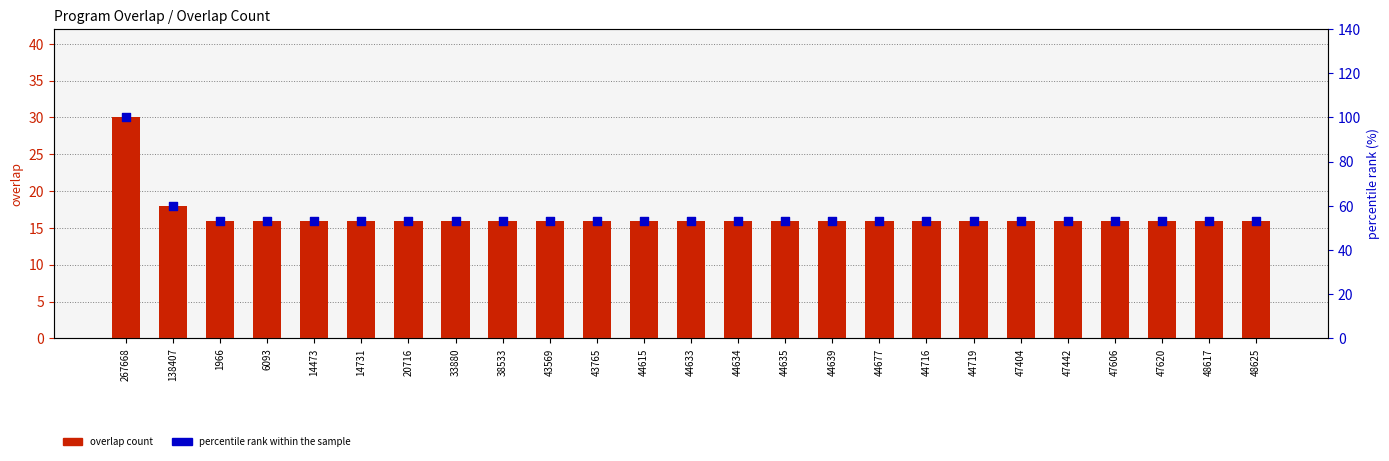

At which category is the sum across all series the highest?

267668